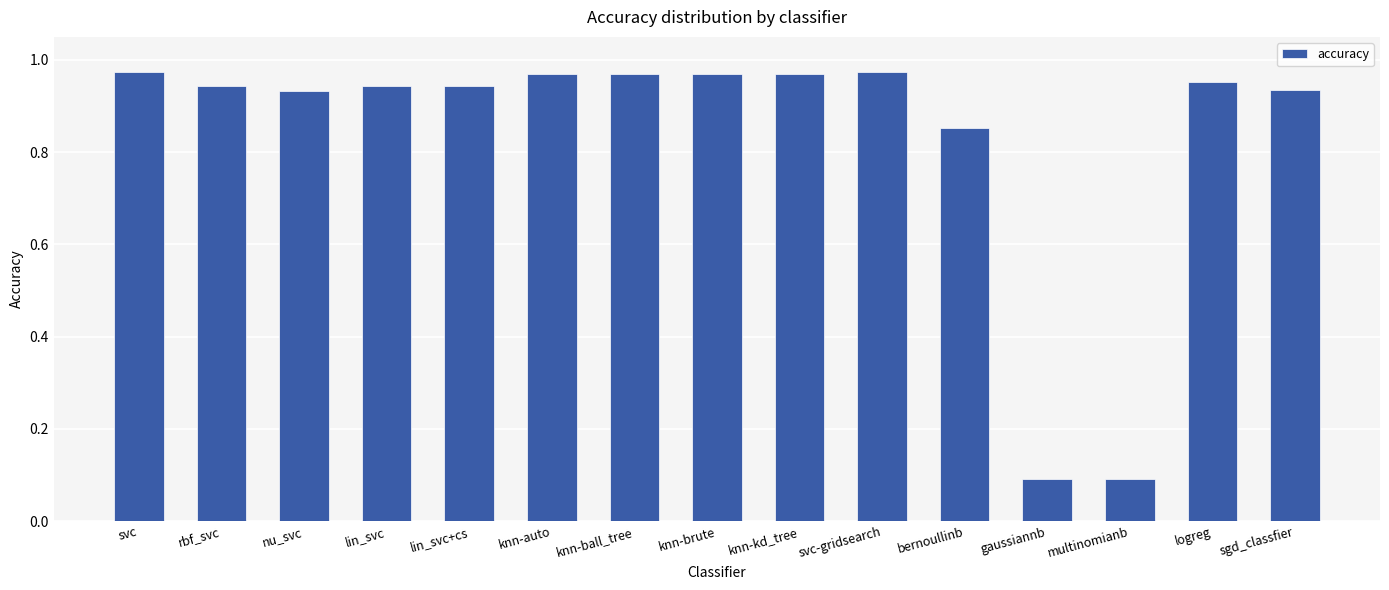

The value at svc is 1.3. True or false?

False